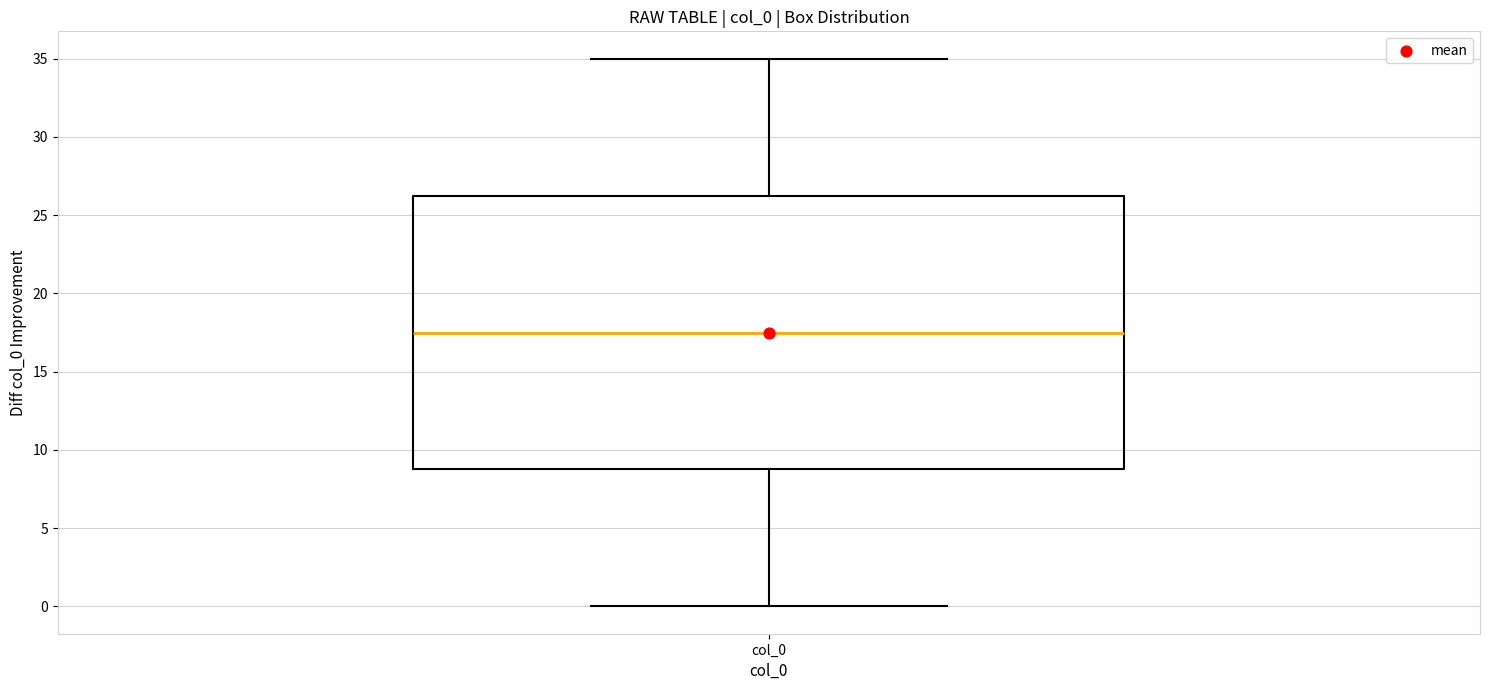

Where is the lower edge of the box for col_0 on the y-axis? The values are not printed on the chart, so give them approximately, as read against the axis.

9.0